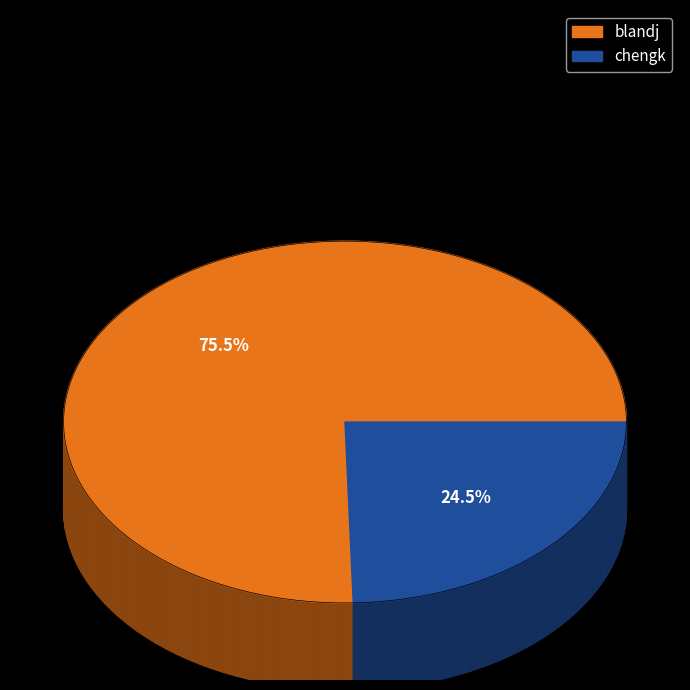

What percentage is the chengk slice, to the nearest percent?

25%